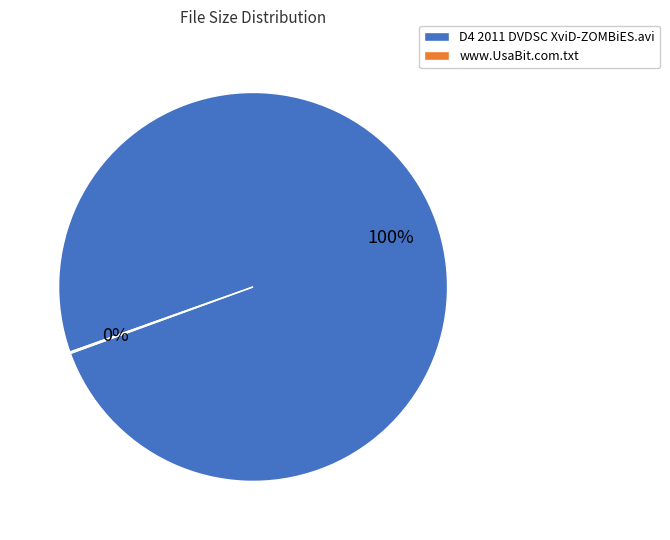

True or false: D4 2011 DVDSC XviD-ZOMBiES.avi accounts for 100% of the total.

True